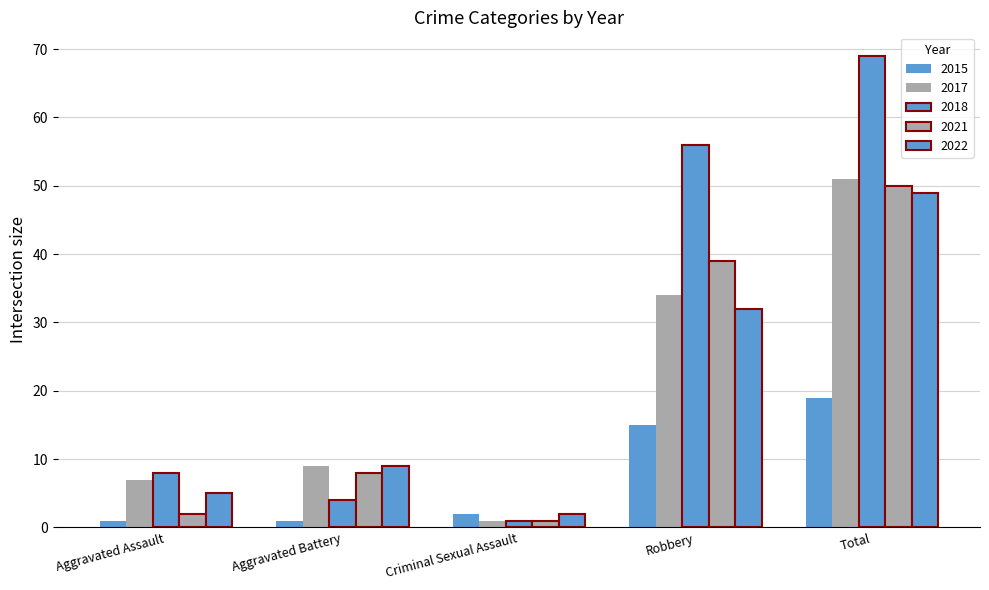

At how many categories does at least one series exceed 23?

2